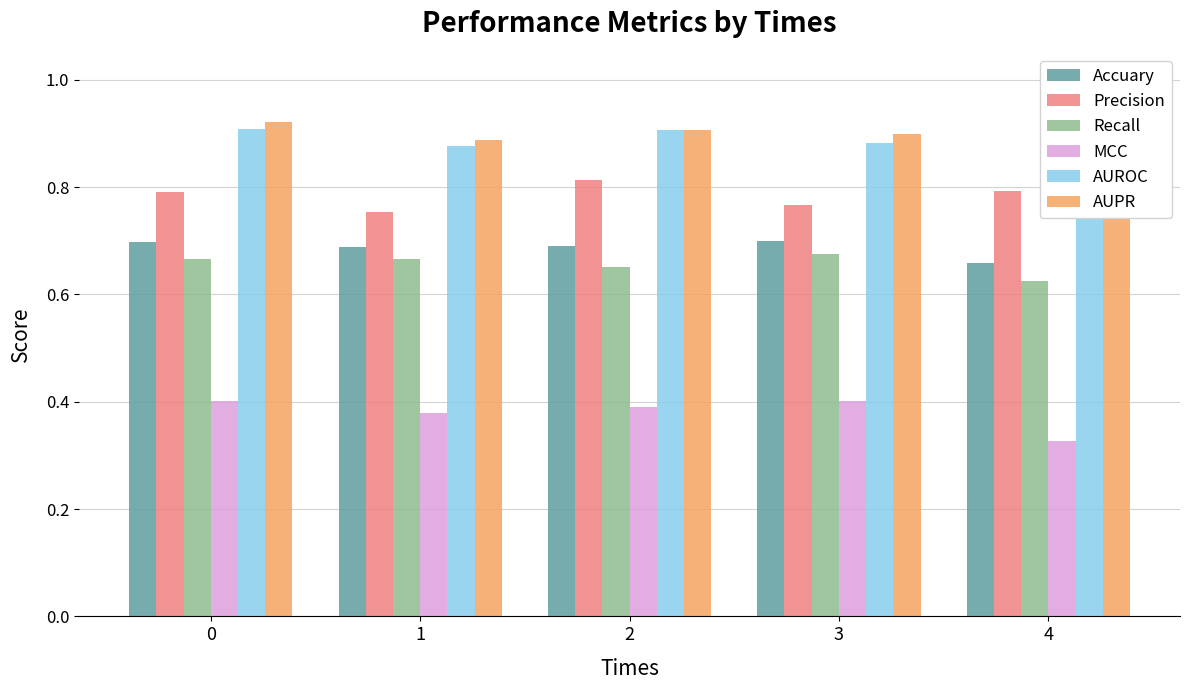

What is the spread (max minus min) of values at 0?

0.5